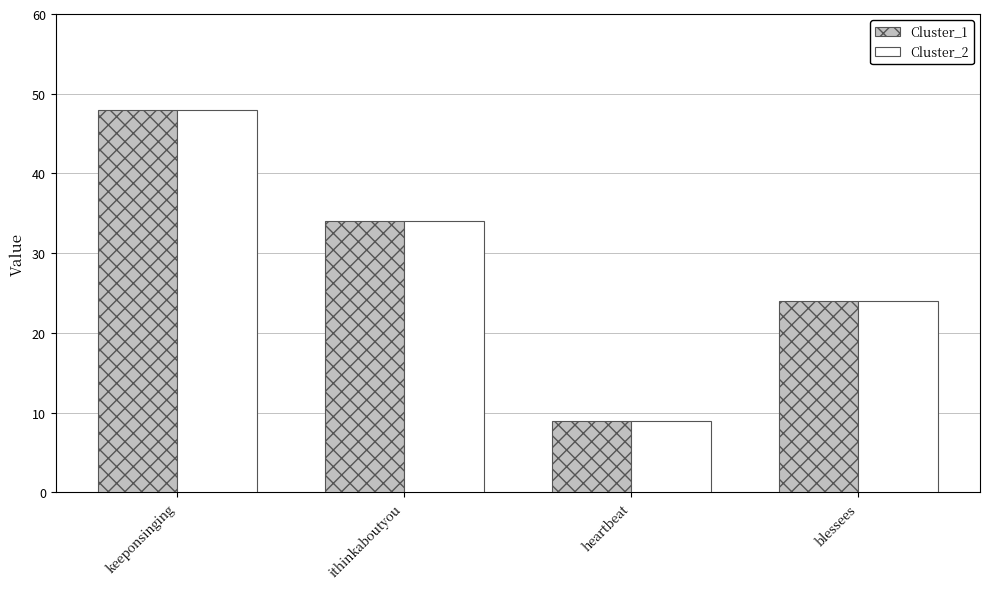

Is it true that Cluster_1 equals 19 at keeponsinging?

False